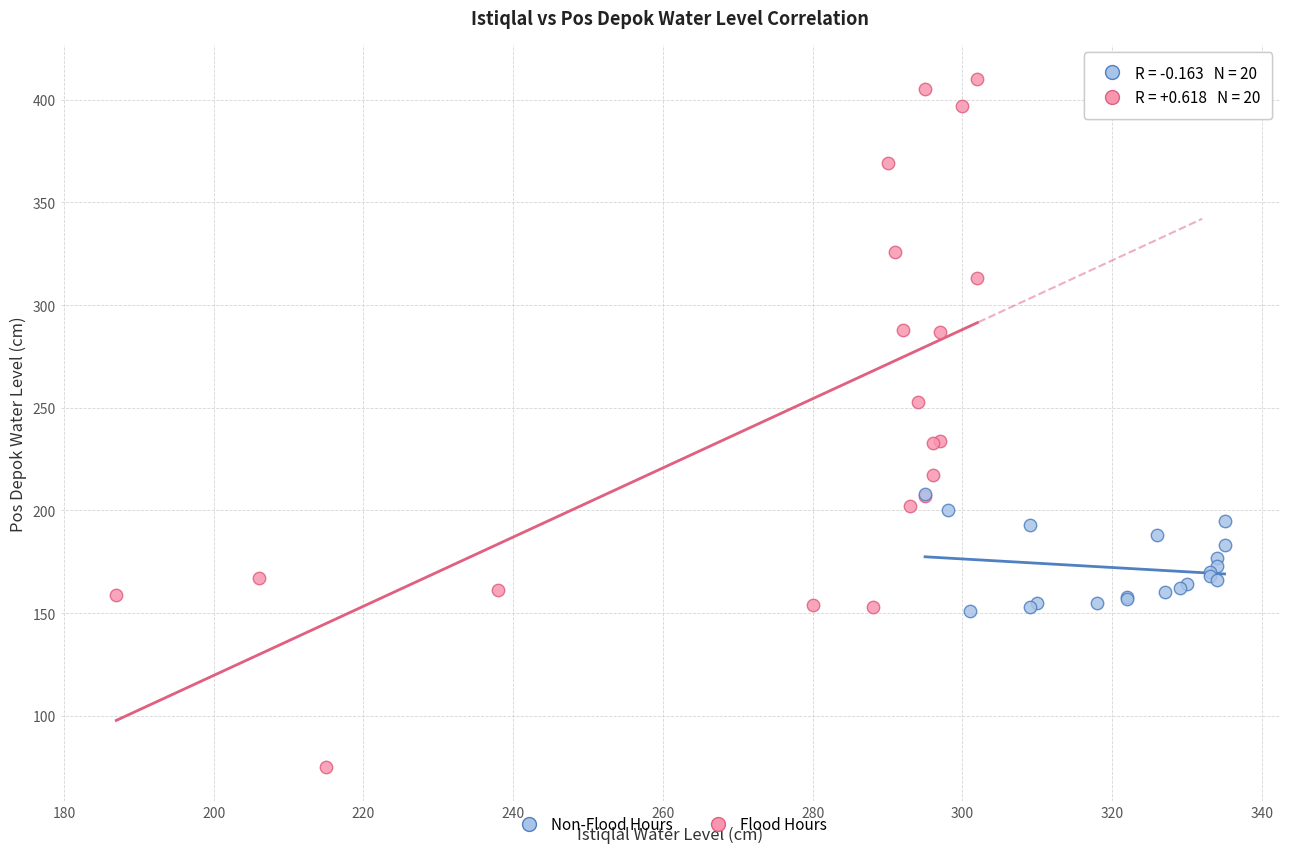

Which series reaches the maximum Y coordinate?

Flood Hours